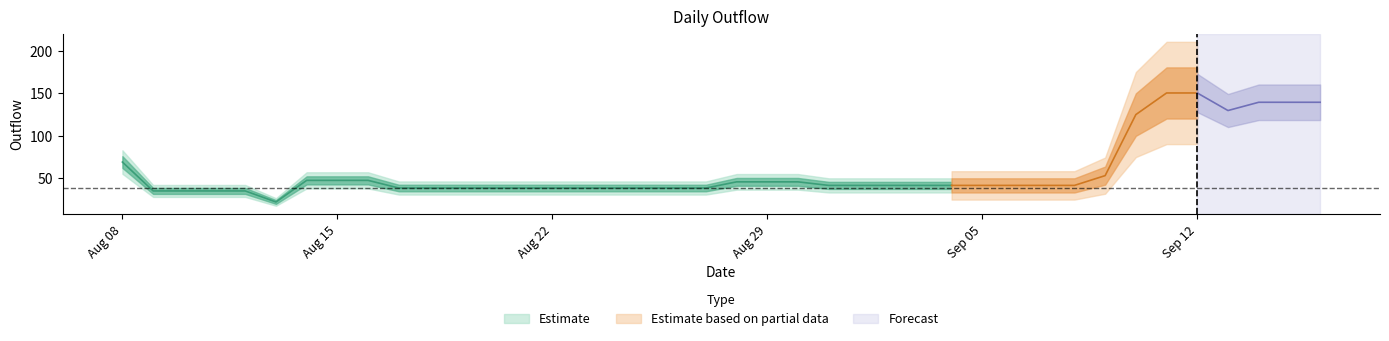

How many interior local valleys (lower than both neighbors) does the data have?

2